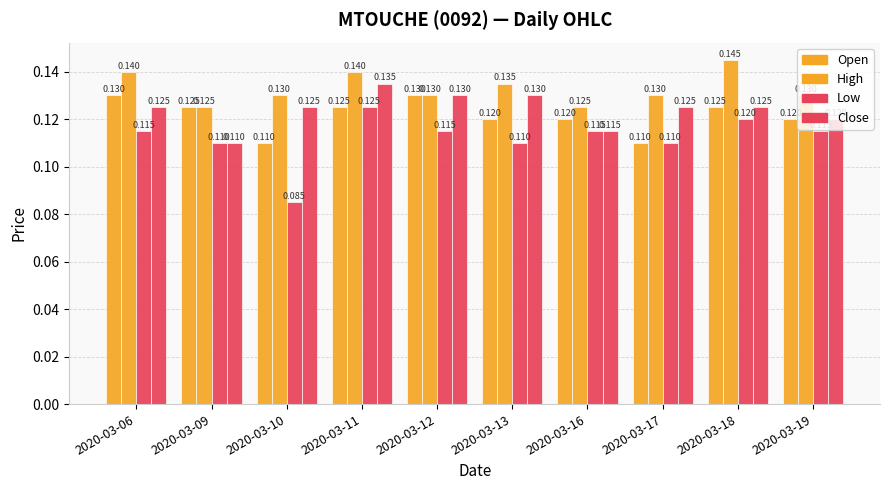

Read the High value at 2020-03-18.

0.1